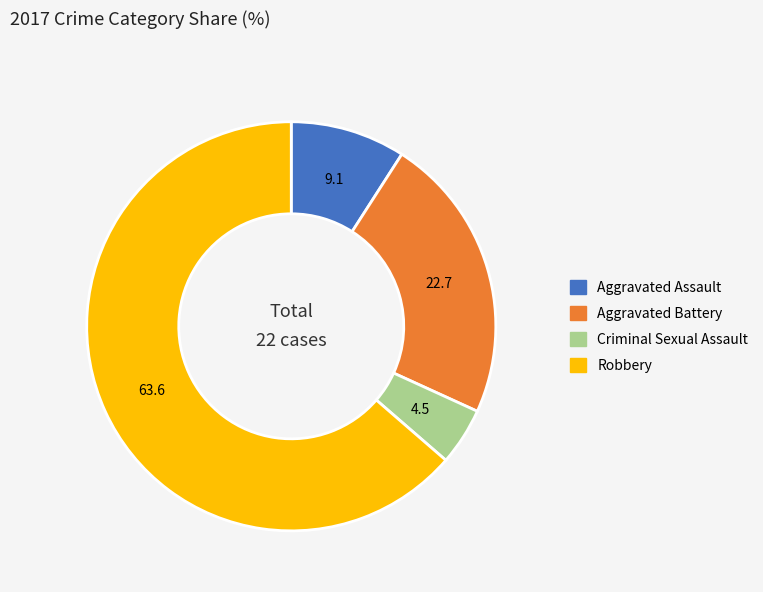

Approximately how many times larger is the value at Robbery compared to Aggravated Battery?

2.8